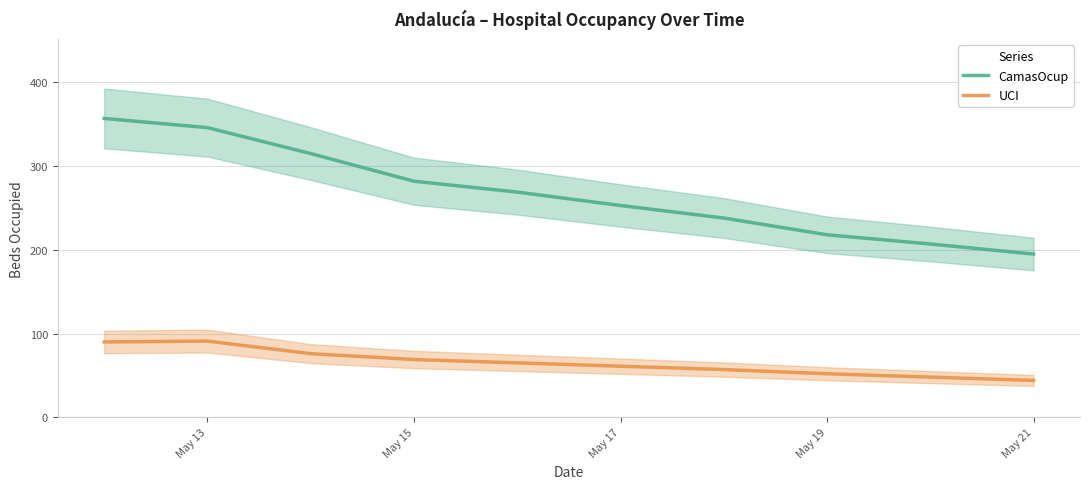

Is it true that CamasOcup equals 459 at May 15?

False